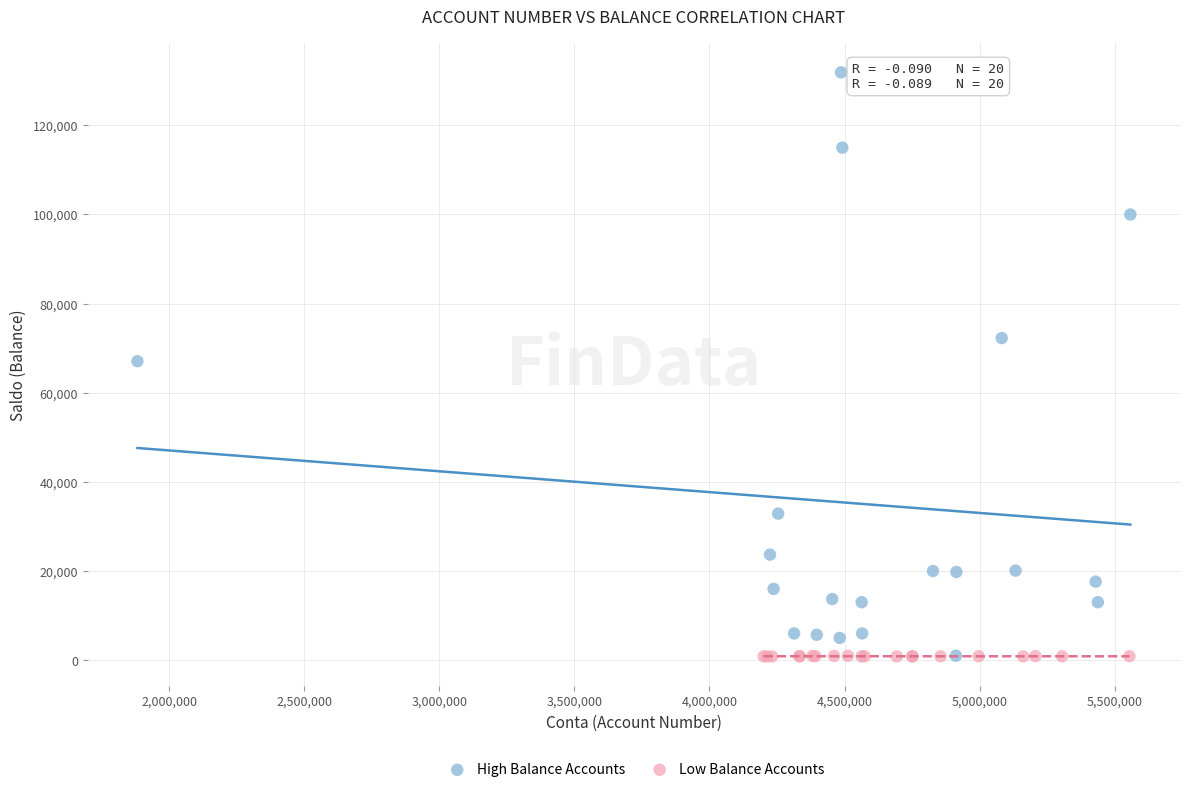

Which series contains the highest Y value?

High Balance Accounts